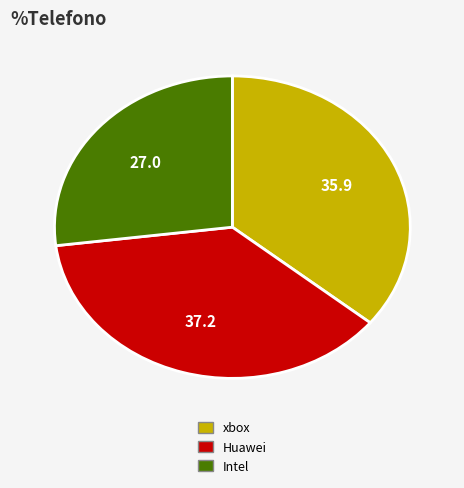

Between xbox and Intel, which is larger?

xbox